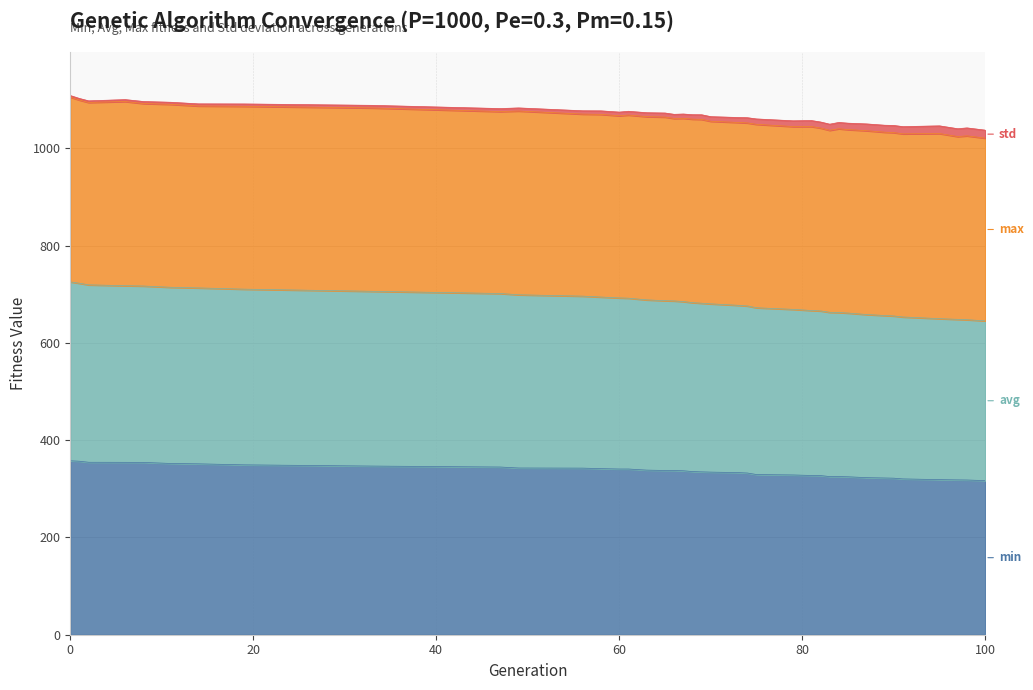

How many categories are shown in the chart?

39